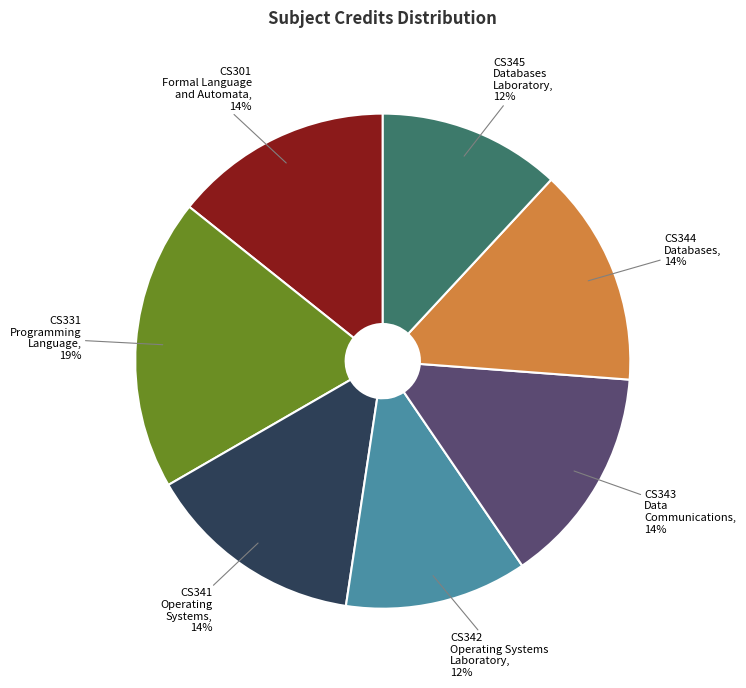

Is there a majority slice in this chart?

No